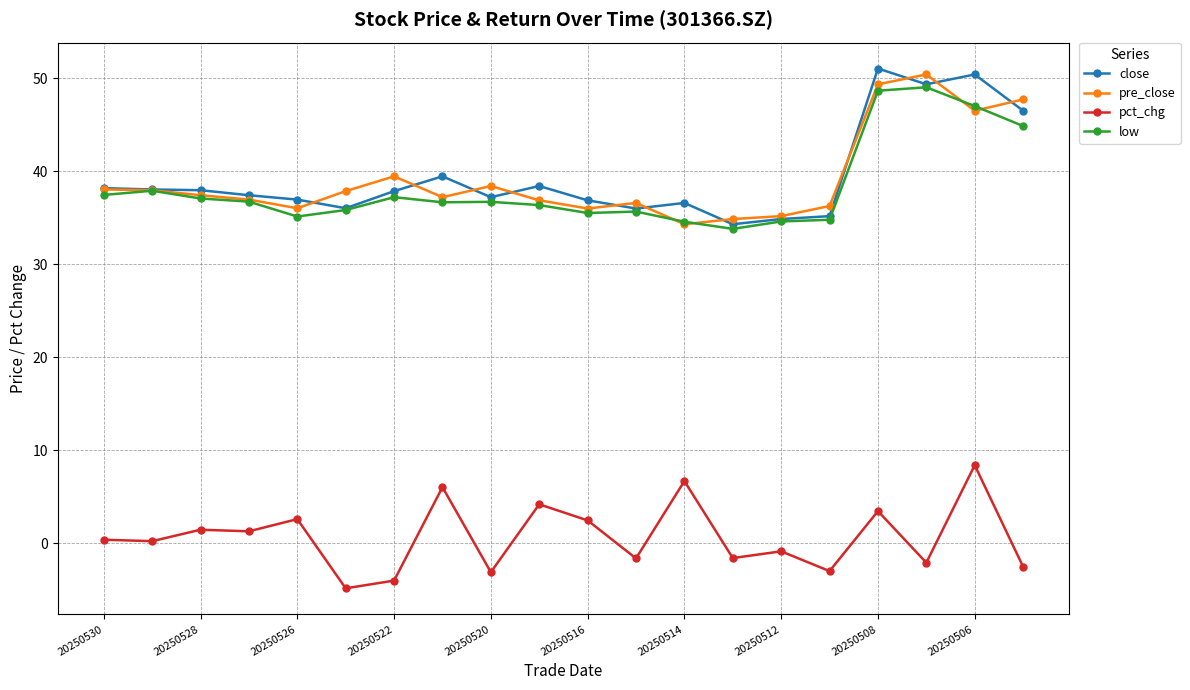

What is the value of the low point at the 4th from the left?

36.7